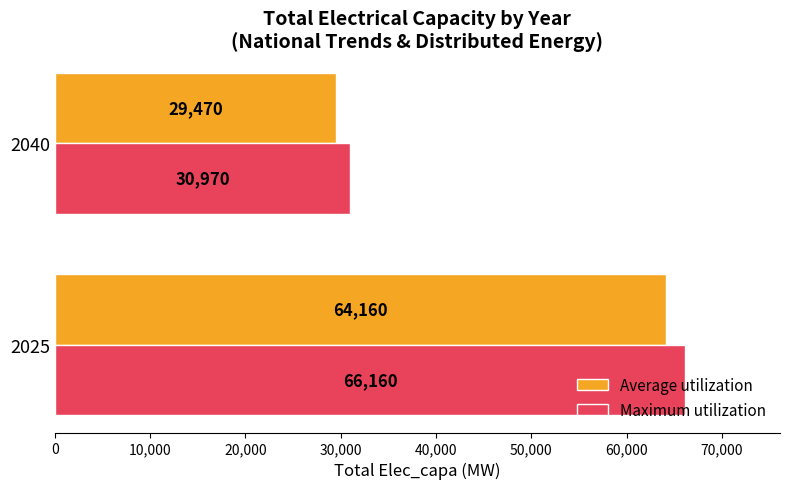

Between 2025 and 2040, which series saw the biggest shift?

Maximum utilization